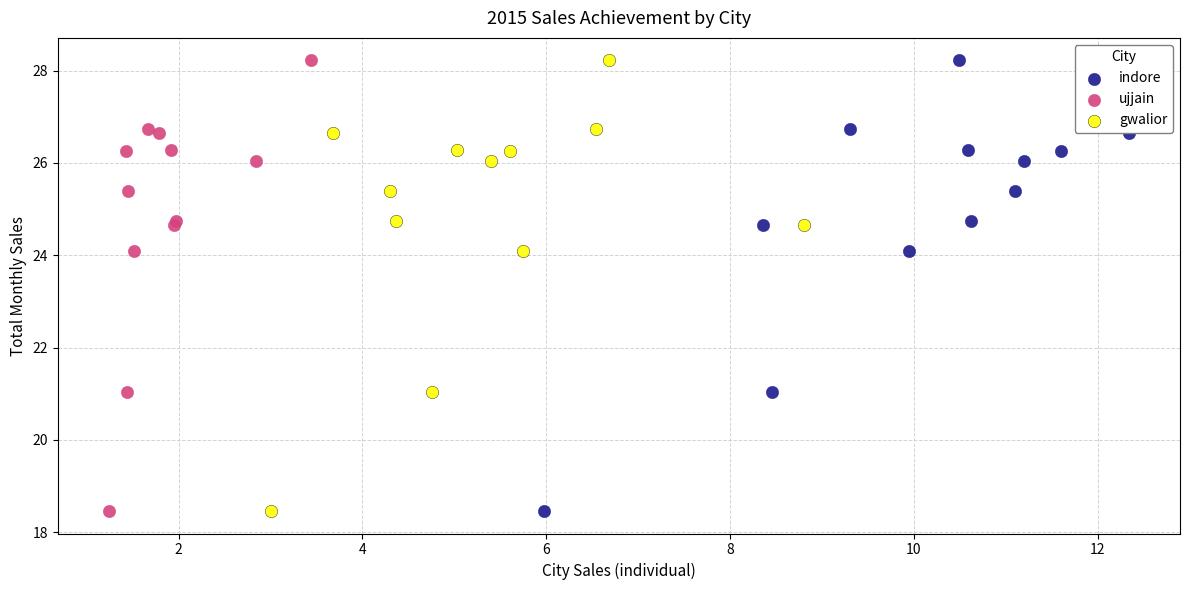

What are all the series names shown in the legend?

indore, ujjain, gwalior